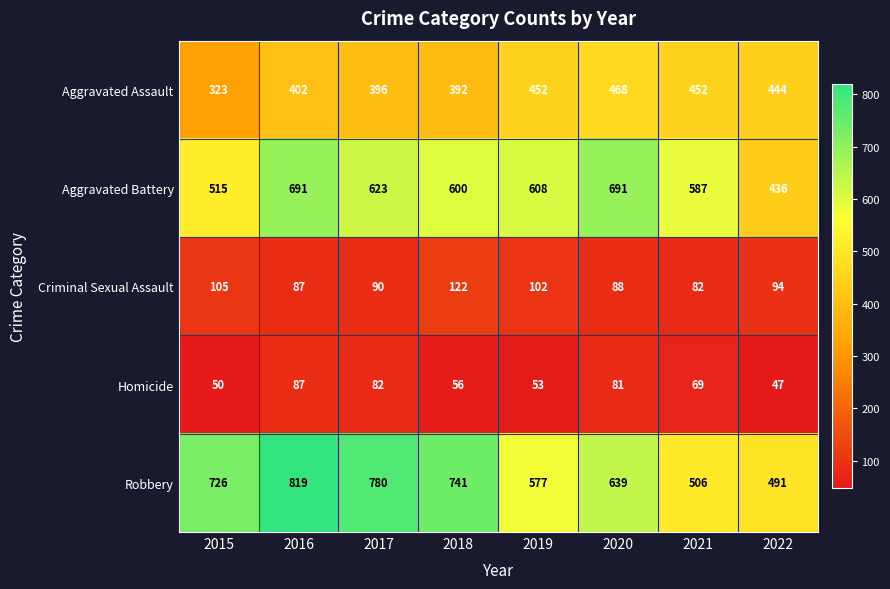

List the series in order of their peak value, lowest first.

Homicide, Criminal Sexual Assault, Aggravated Assault, Aggravated Battery, Robbery